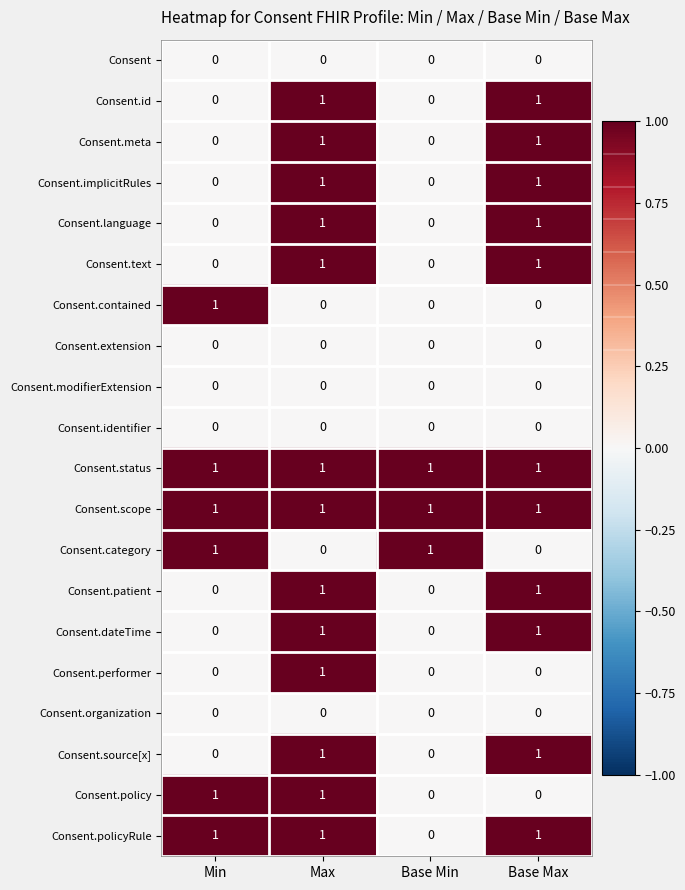

Is the value of Consent.extension at Max greater than the value of Consent.language at Base Max?

No